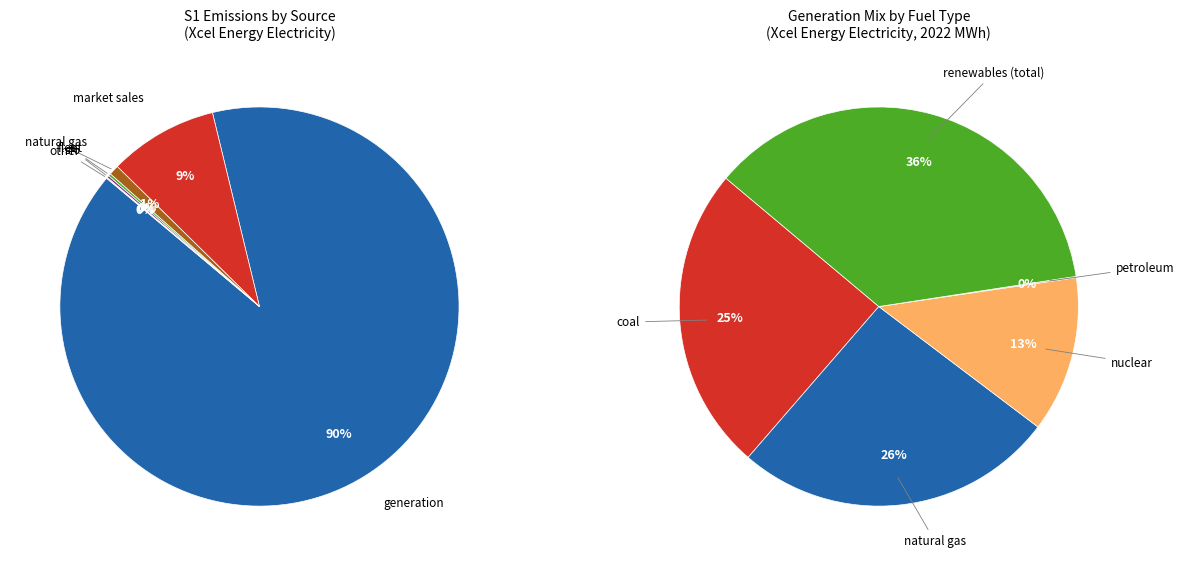

To the nearest percent, what is the combined percentage of natural gas and generation?

91%